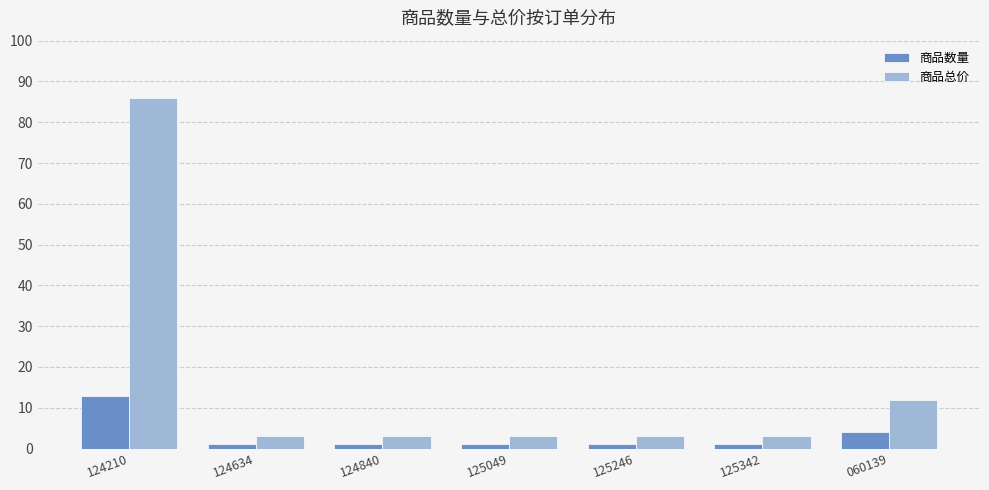

At which label does 商品总价 reach its peak?

124210